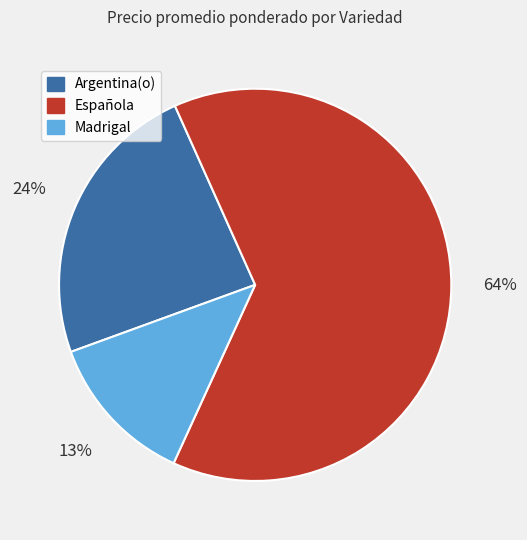

To the nearest percent, what is the average slice percentage?

33%